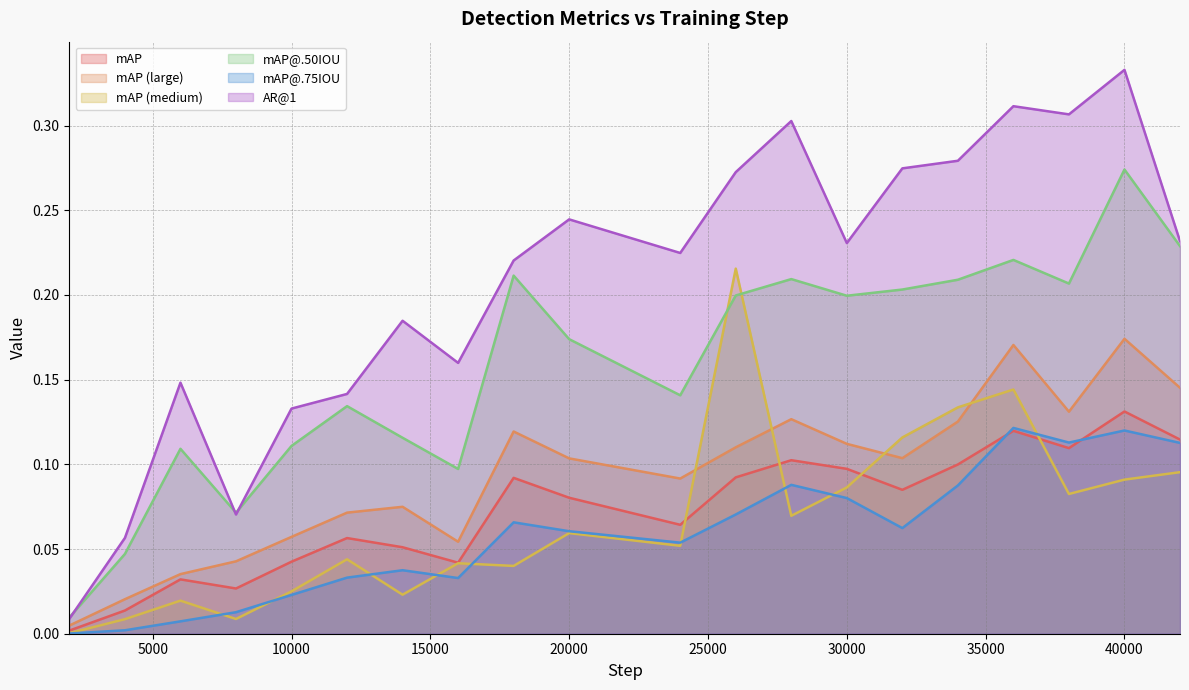

What is the sum of all mAP (medium) values?

1.4